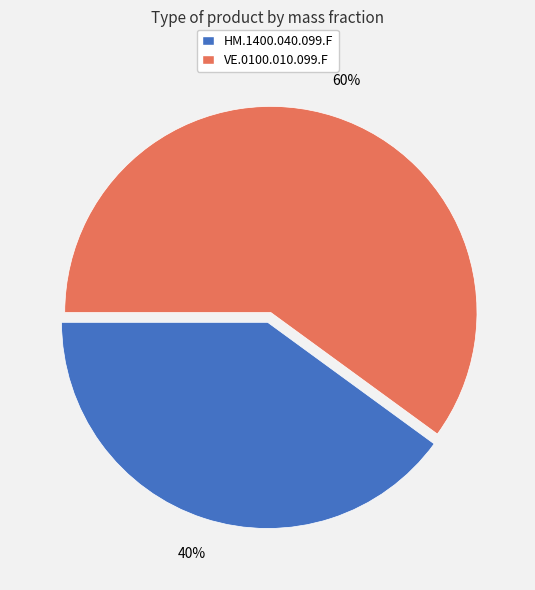

To the nearest percent, what portion does VE.0100.010.099.F represent?

60%